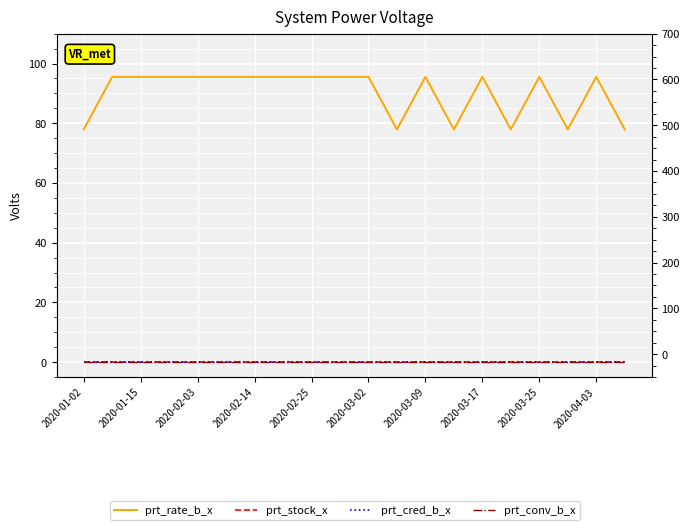

What are all the series names shown in the legend?

prt_rate_b_x, prt_stock_x, prt_cred_b_x, prt_conv_b_x